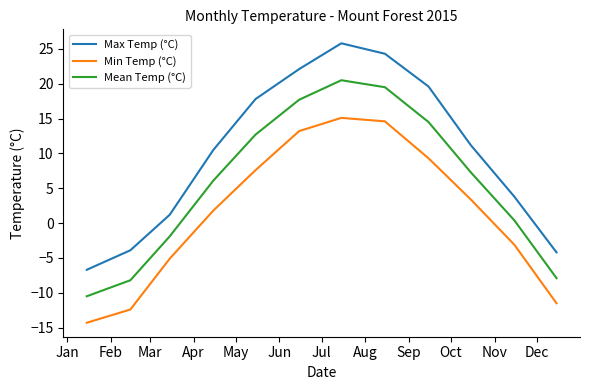

Rank the series by their maximum value, from lowest to highest.

Min Temp (°C), Mean Temp (°C), Max Temp (°C)